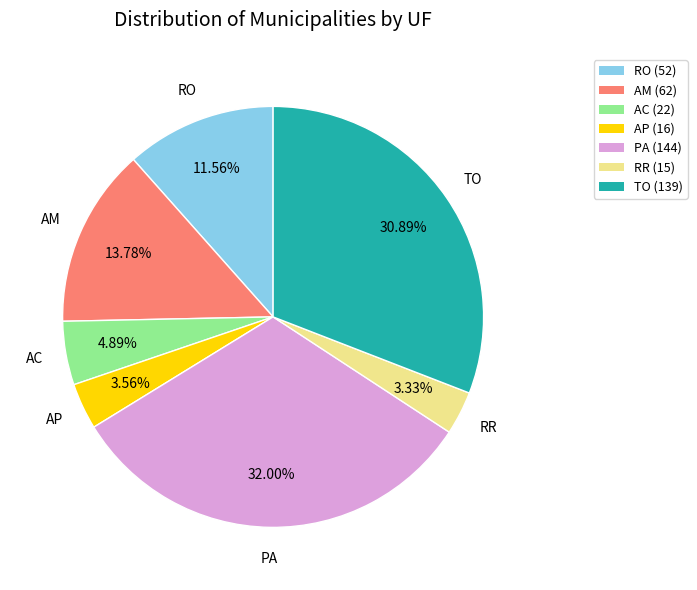

What is the total percentage of RO and RR?

14.9%